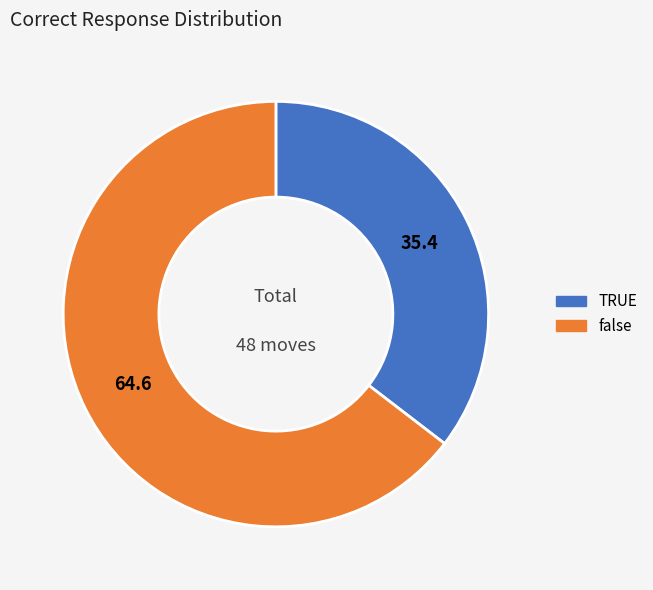

True or false: false accounts for 65% of the total.

True